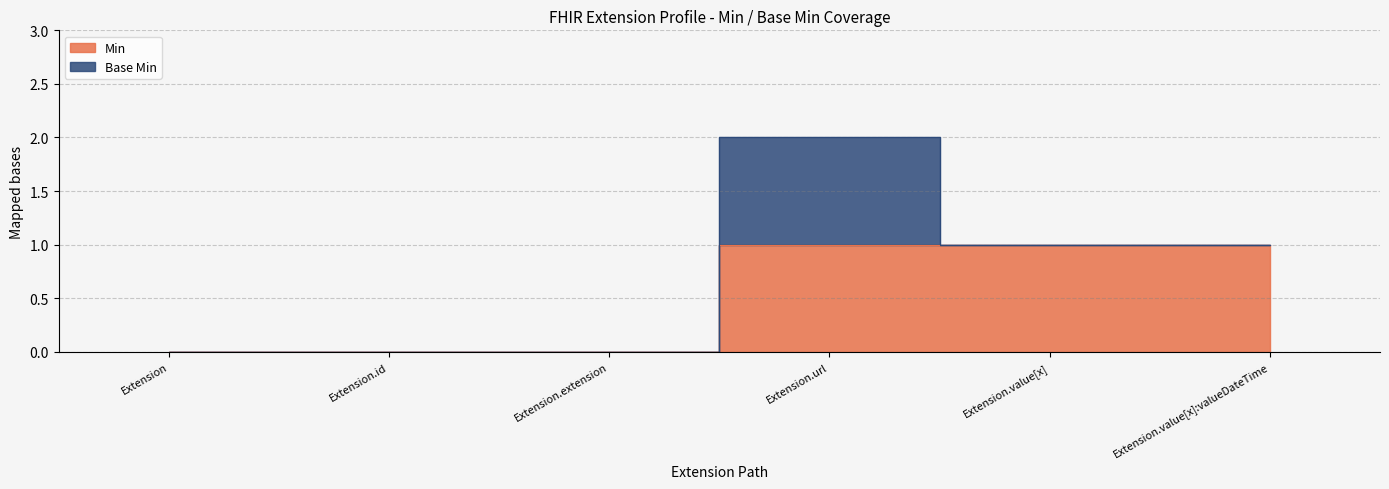

At which category does the chart reach its peak across all series?

Extension.url